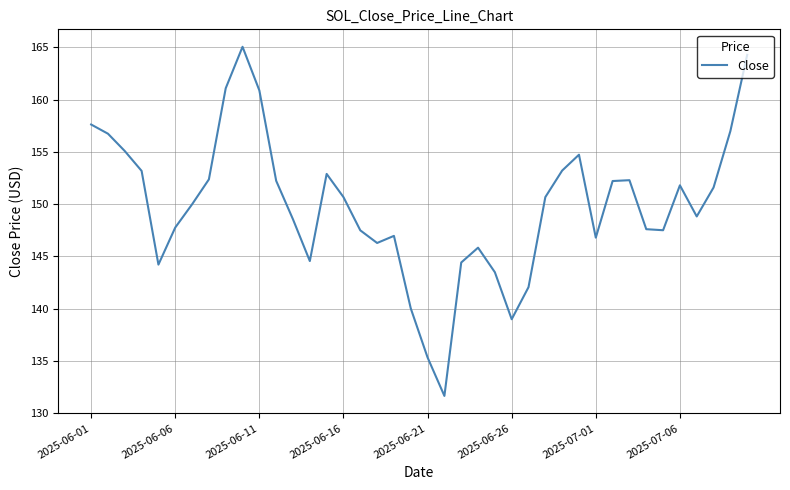

How many interior local peaks (higher than both neighbors) does the data have?

7